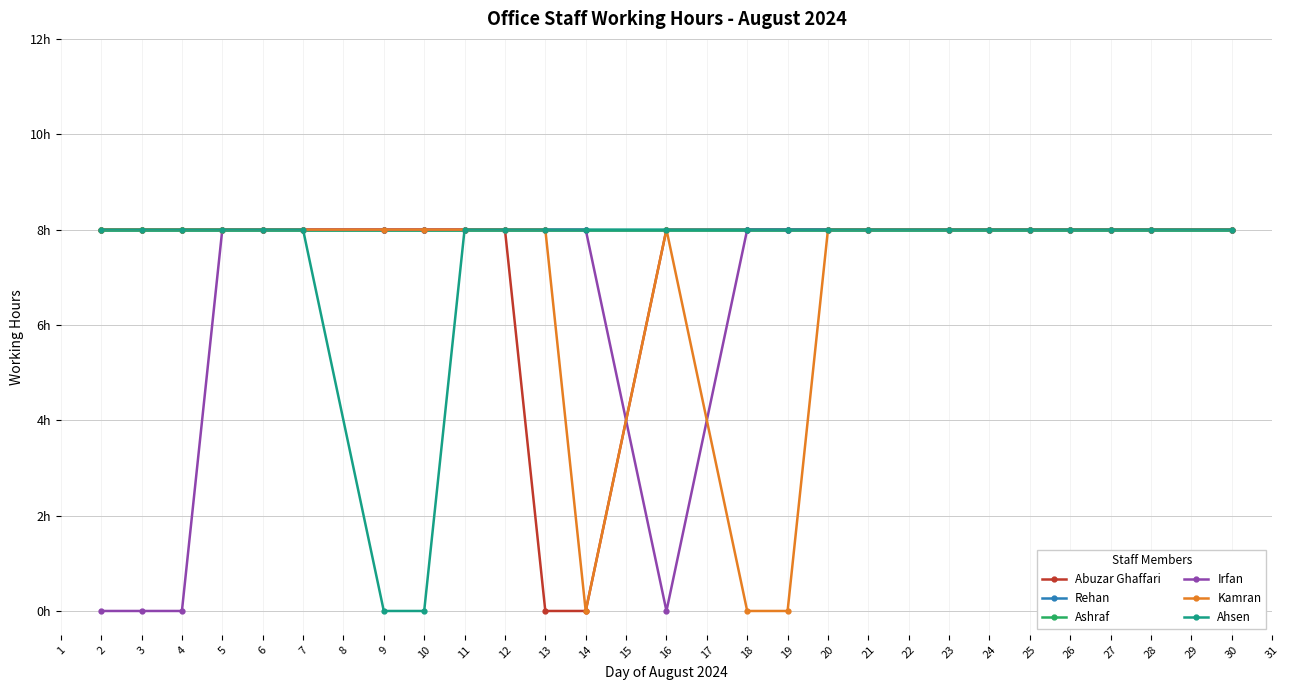

Is this an area chart (filled region under the line)?

No